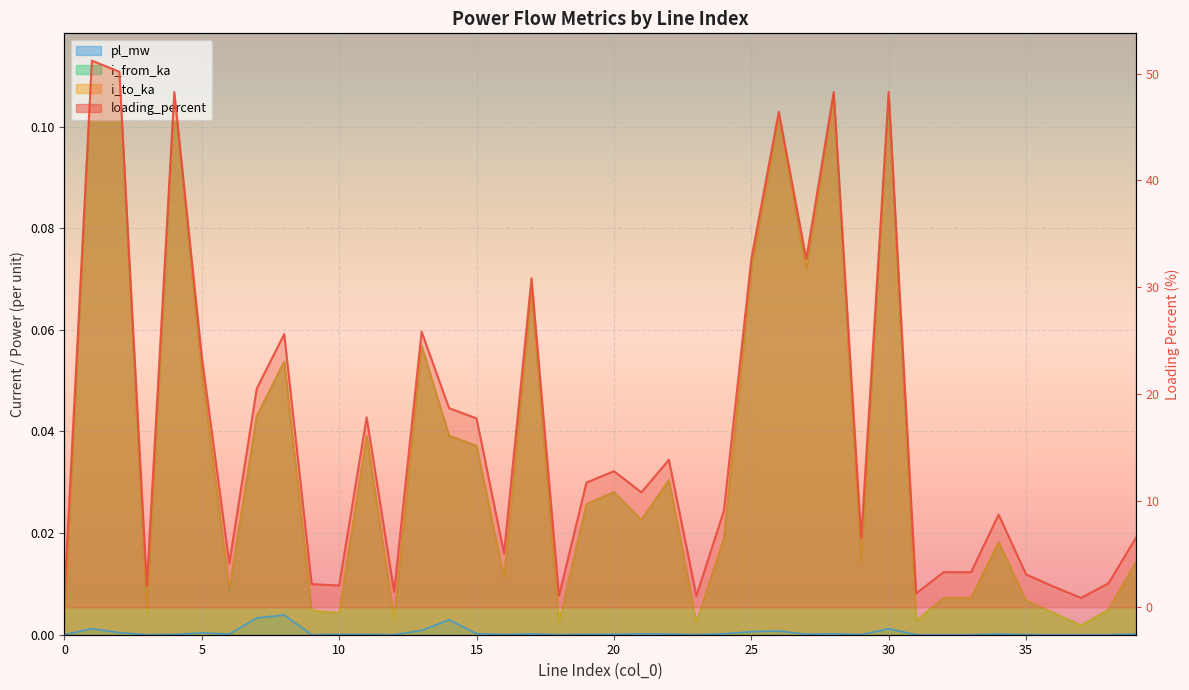

What are all the series names shown in the legend?

pl_mw, i_from_ka, i_to_ka, loading_percent